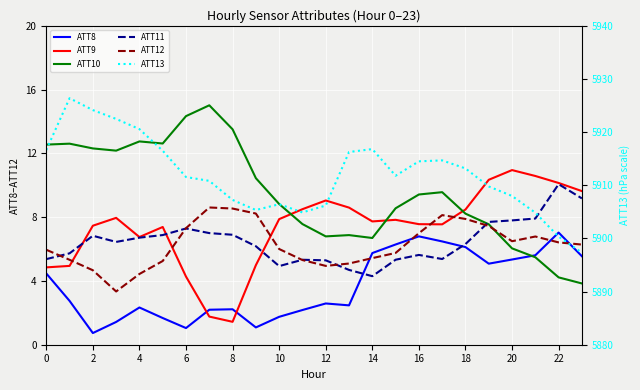

At how many categories does at least one series exceed 1923?

24